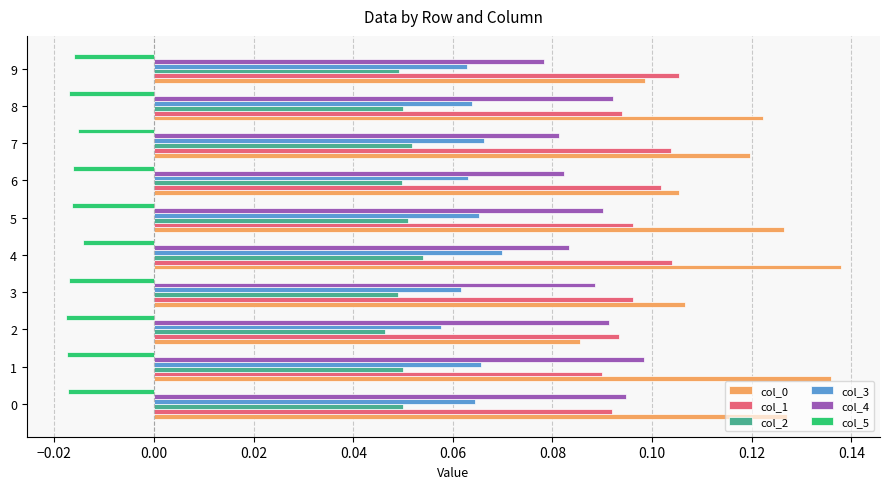

Is the value of col_3 at 0 greater than the value of col_5 at 9?

Yes